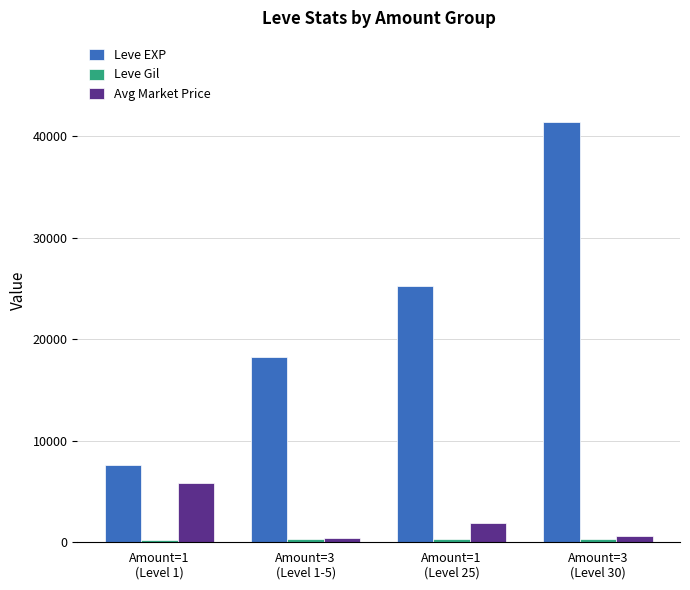

What is the value of the Avg Market Price bar at the 3rd from the left?

1887